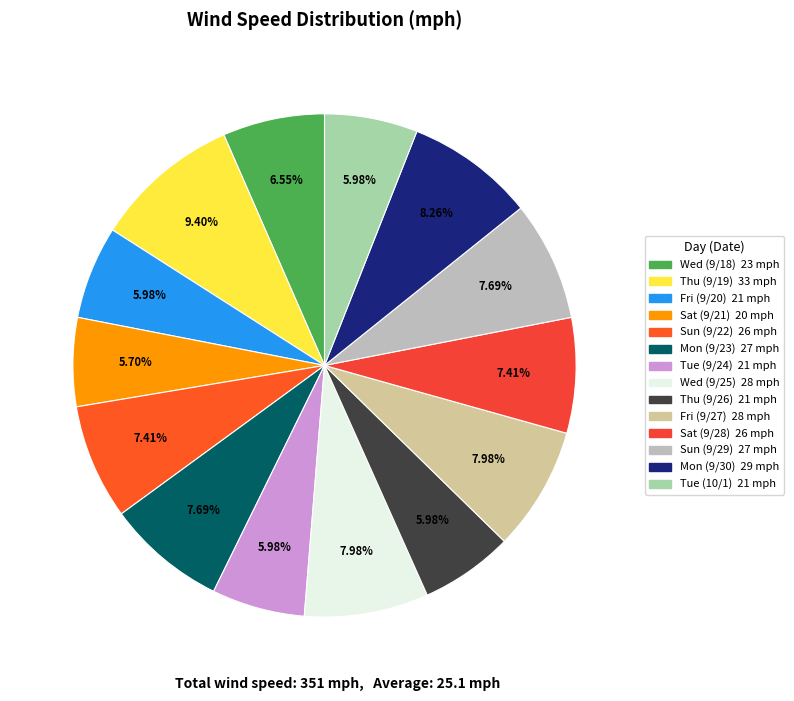

How many slices are in this pie chart?

14